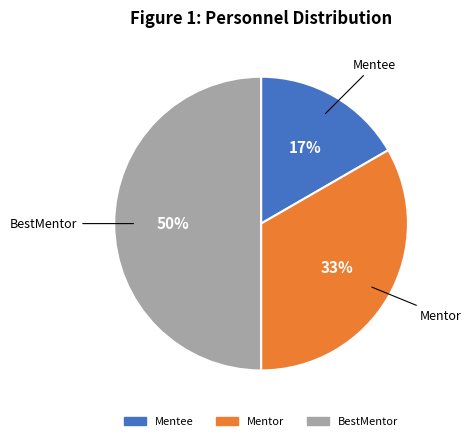

To the nearest percent, what percentage of the pie is Mentee?

17%